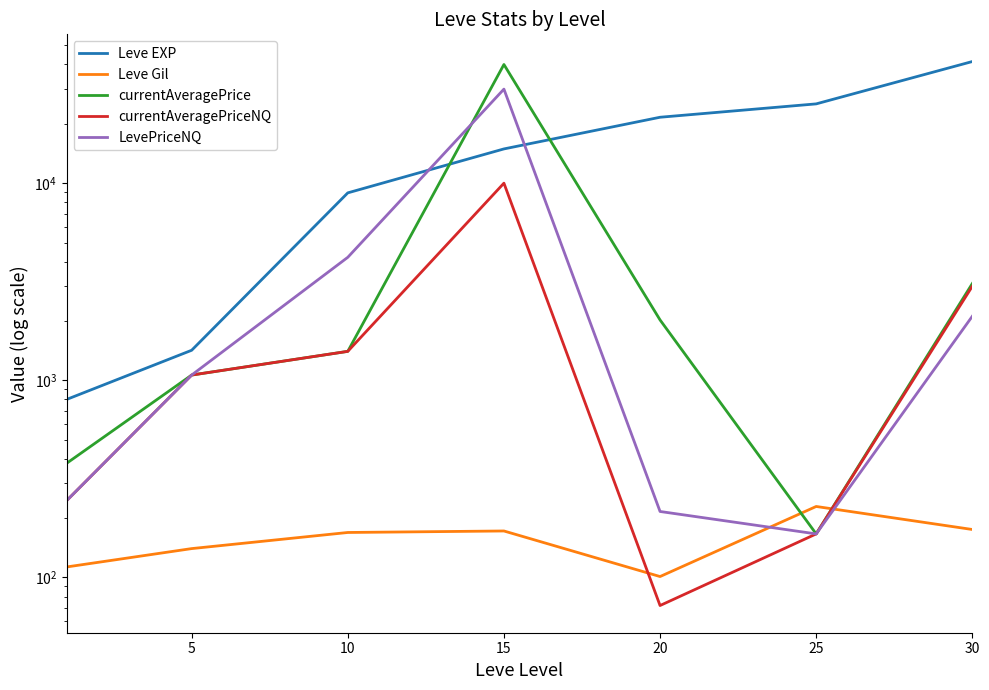

Which has a higher value, 0 or 10?

10